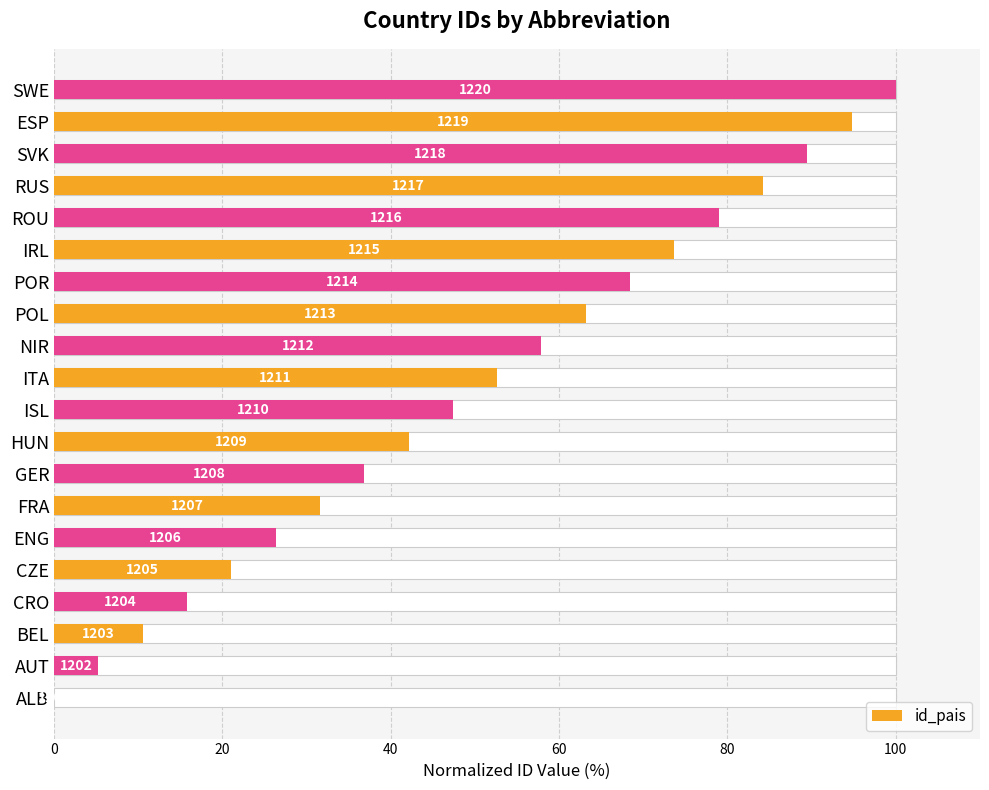

What is the maximum value shown in the chart?

100.0